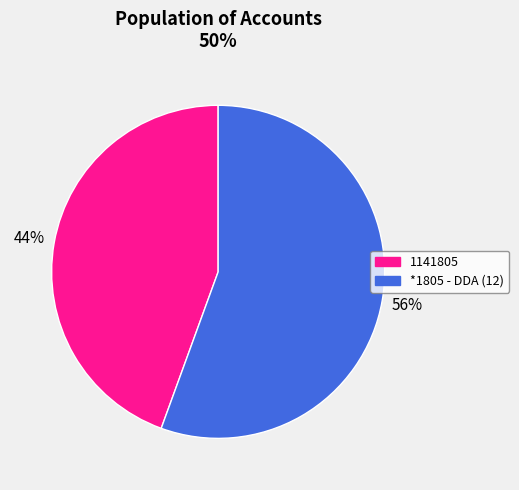

To the nearest percent, what portion does *1805 - DDA (12) represent?

56%